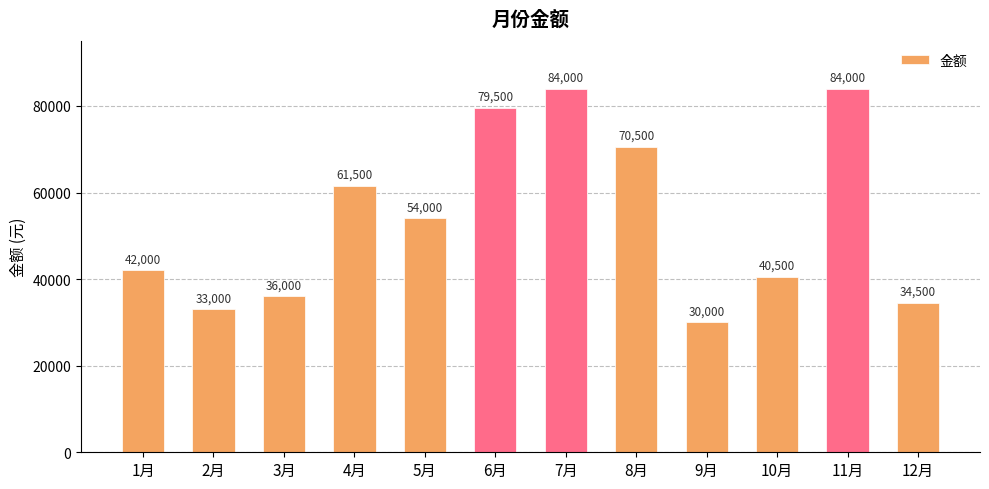

What is the maximum value shown in the chart?

84000